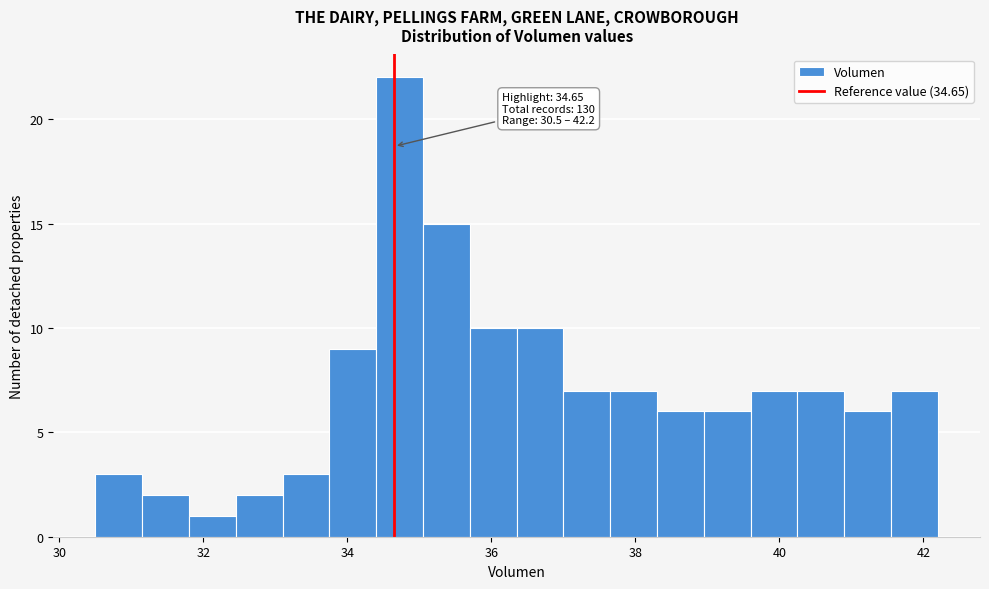

Read against the x-axis, roughly where is the centre of the tallest bar?

34.8